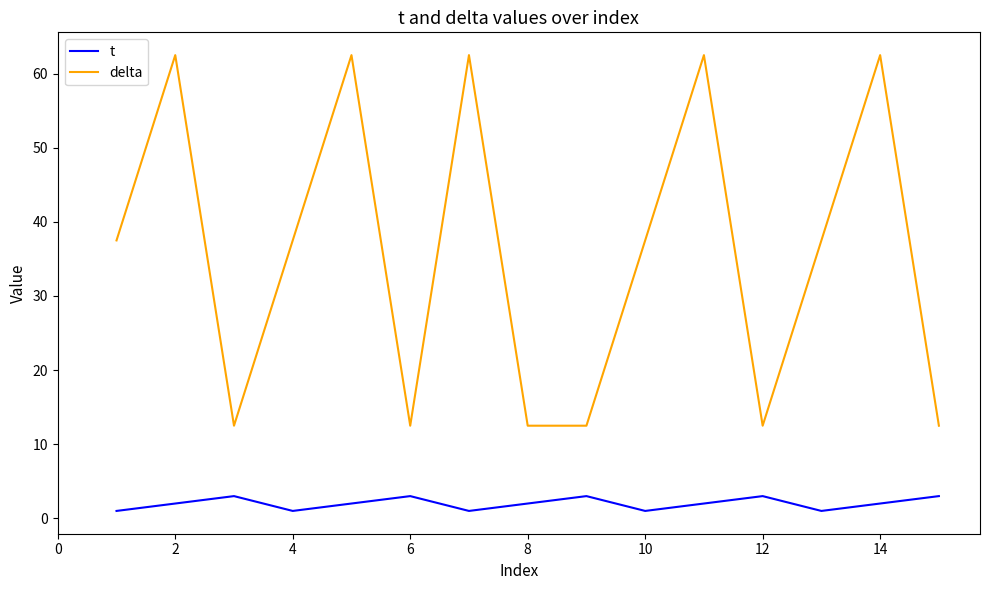

How many interior local peaks does the delta series have?

5